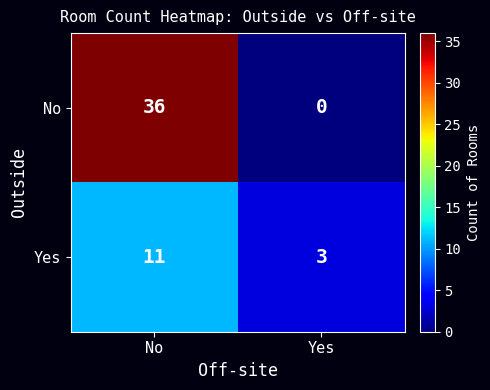

What is the lowest value of the Yes series?

3